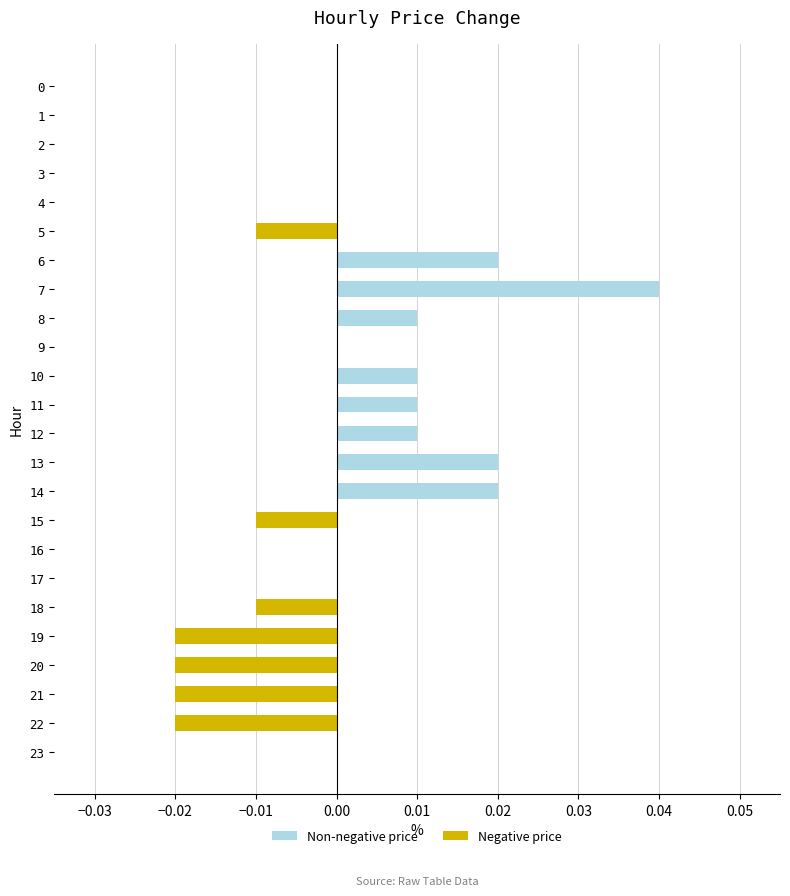

True or false: the data shows -0.0 at 18.

True